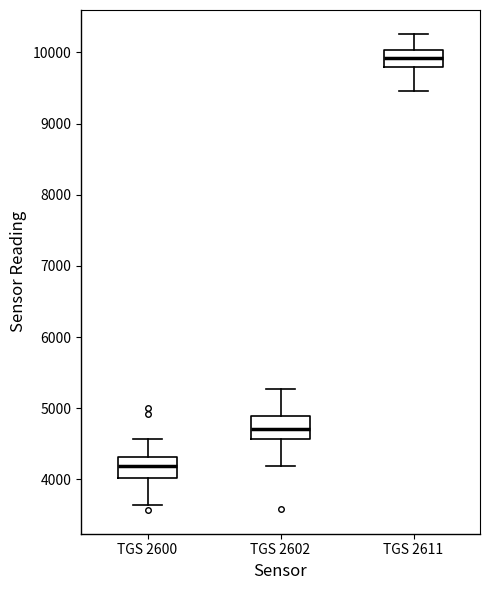

Which box's median line is the highest?

TGS 2611